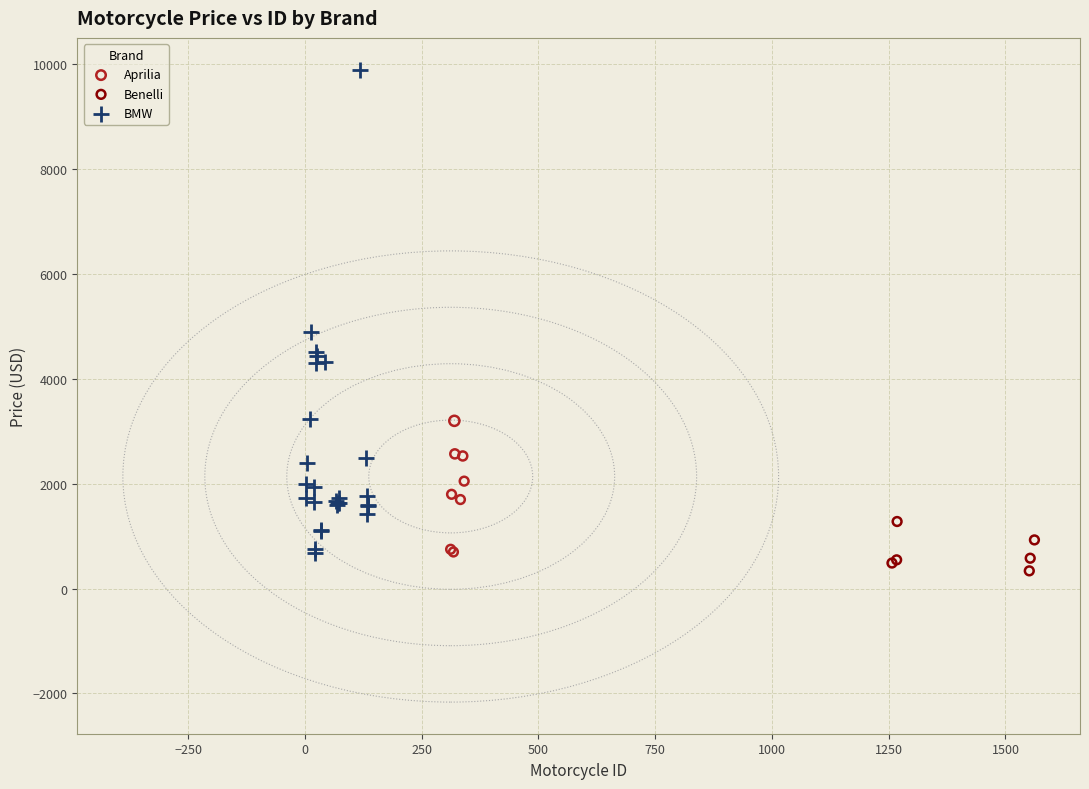

What are all the series names shown in the legend?

Aprilia, Benelli, BMW